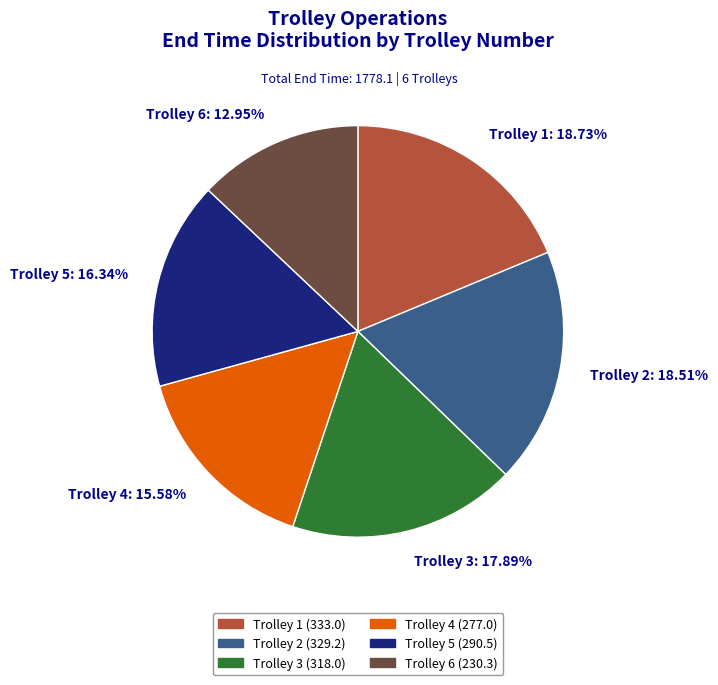

To the nearest percent, what percentage of the pie is Trolley 2?

19%